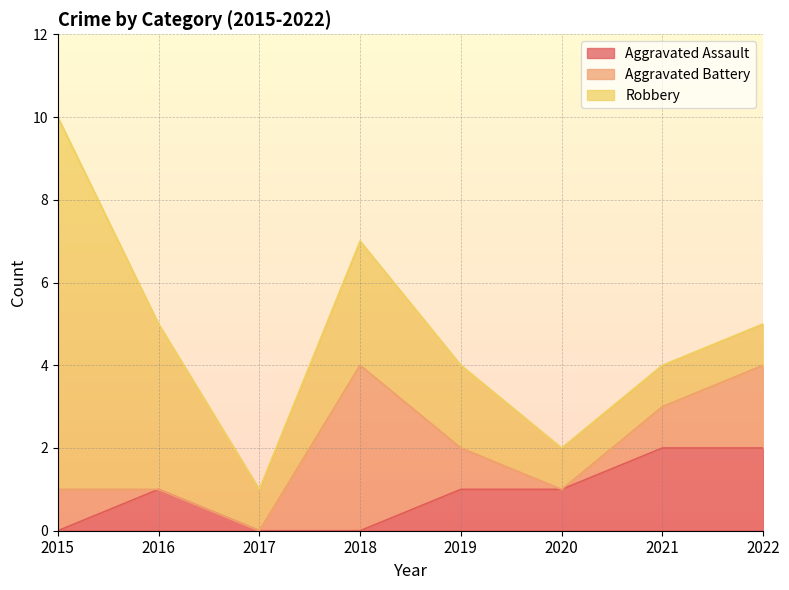

What is the sum of all Aggravated Assault values?

7